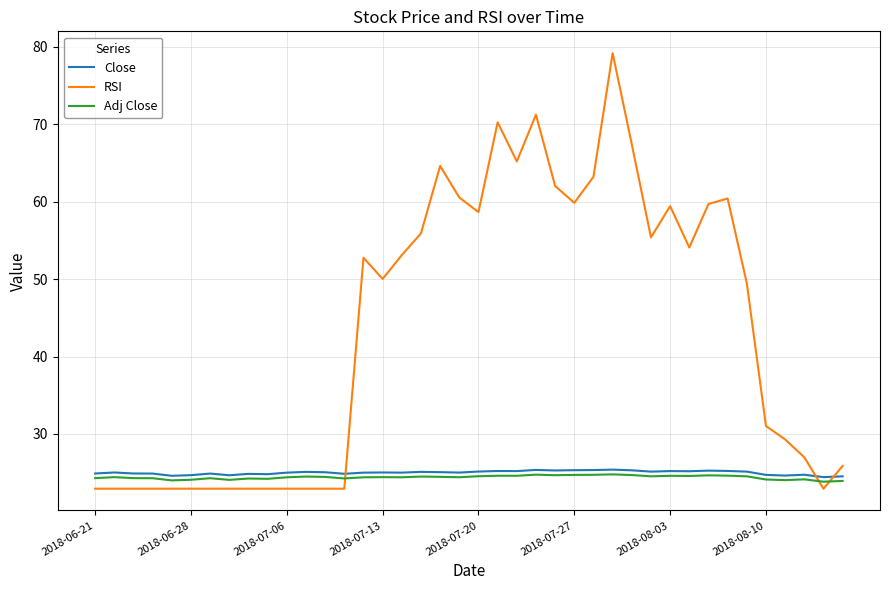

Which series has the largest total across all categories?

RSI